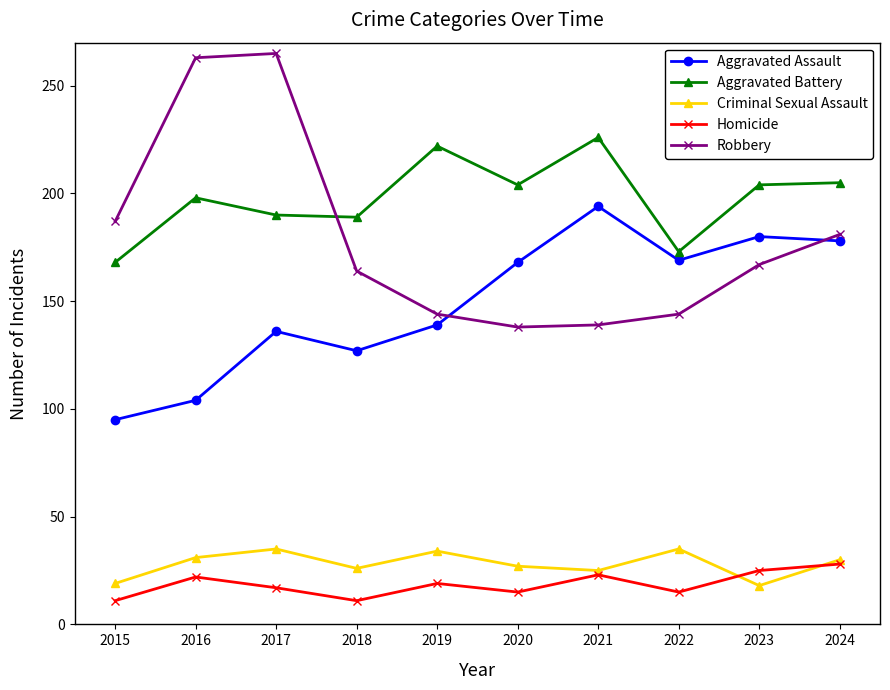

Is it true that Aggravated Battery equals 336 at 2024?

False